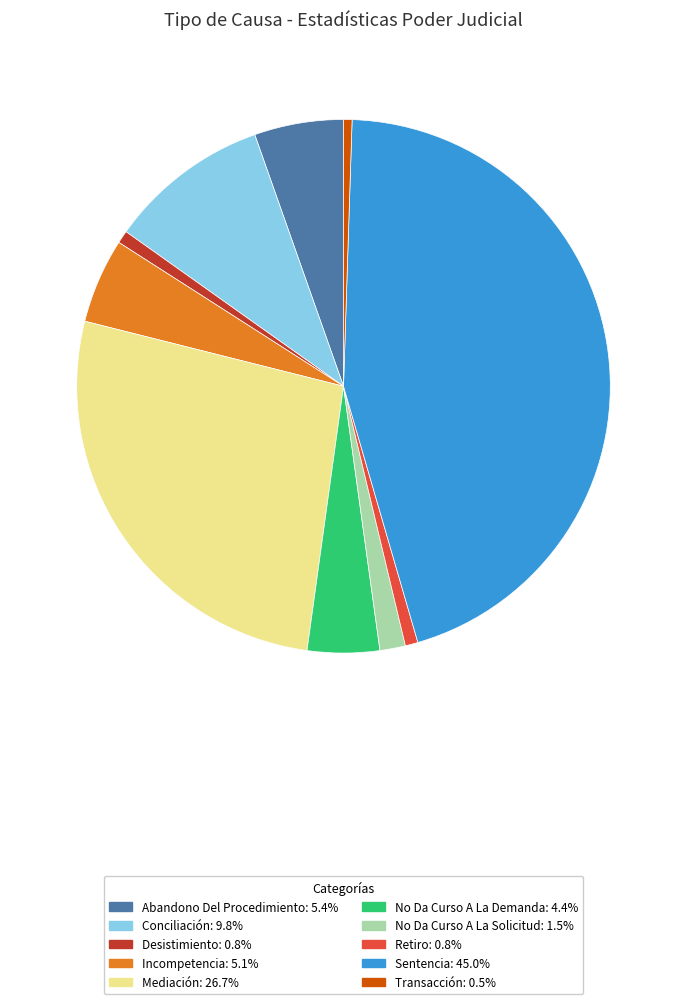

What is the ratio of the value at Mediación to the value at No Da Curso A La Solicitud?

17.3